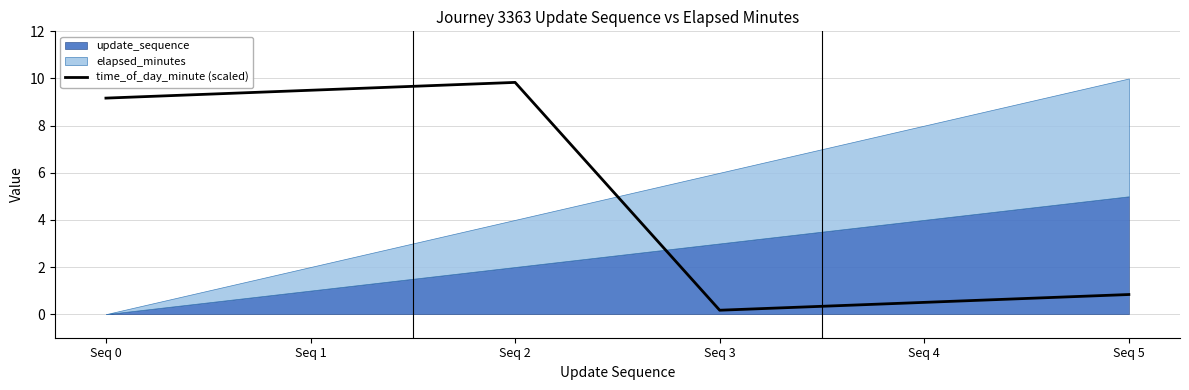

At which label is the value closest to 5?

Seq 0